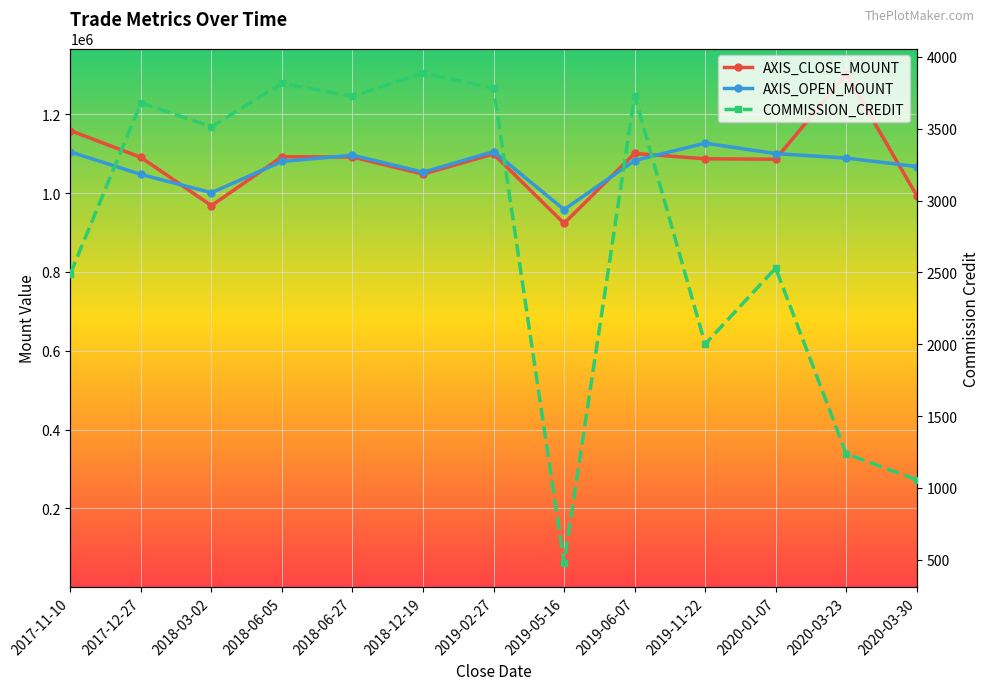

Is this an area chart (filled region under the line)?

No